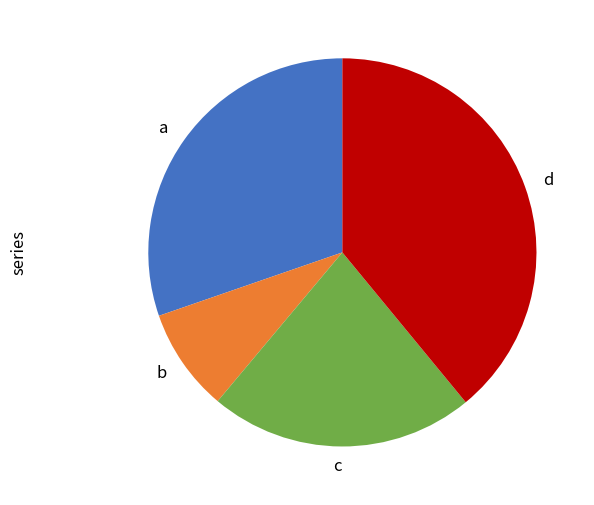

How many segments does this pie chart have?

4